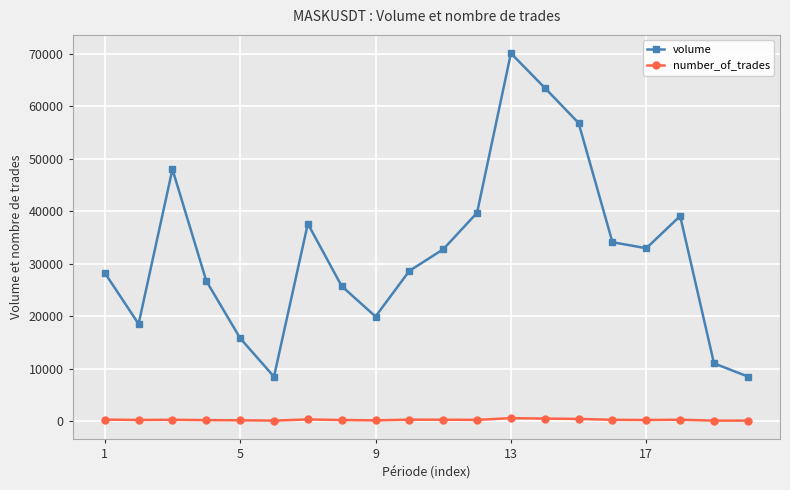

What is the highest value of the number_of_trades series?

567